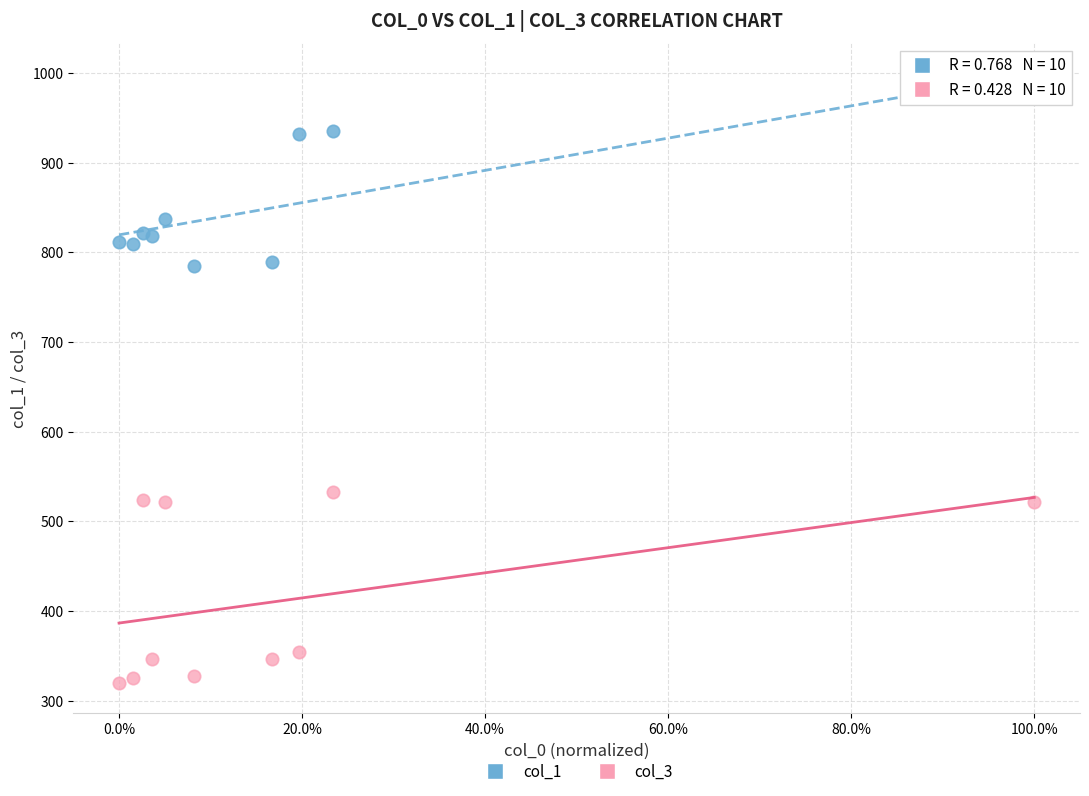

Across all series, what Y value is closest to 650?

533